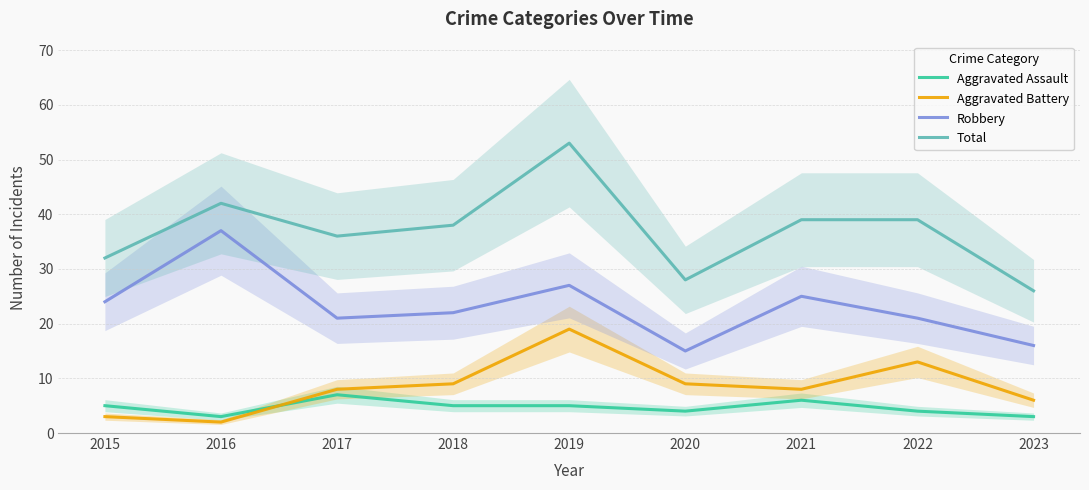

Reading right to left, list all the values displayed in this chart.

Aggravated Assault: 3	4	6	4	5	5	7	3	5
Aggravated Battery: 6	13	8	9	19	9	8	2	3
Robbery: 16	21	25	15	27	22	21	37	24
Total: 26	39	39	28	53	38	36	42	32